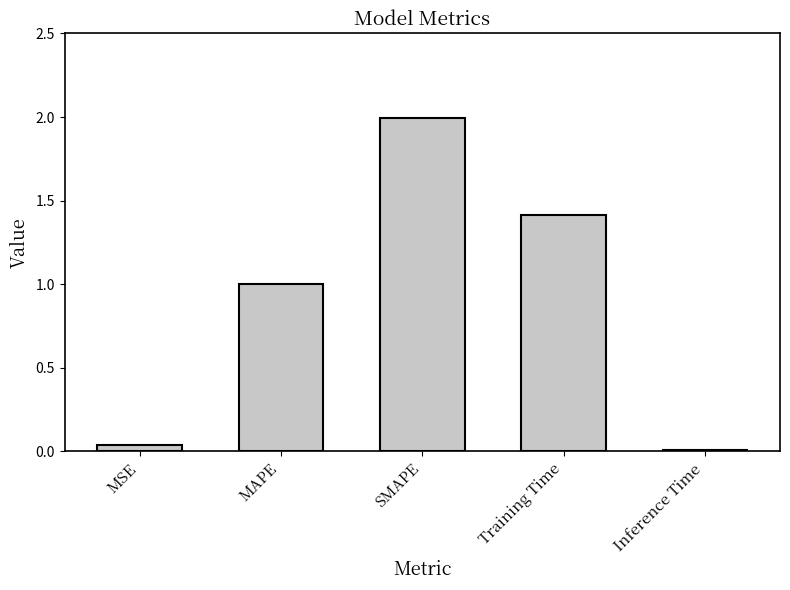

At which label is the value closest to 0?

Inference Time